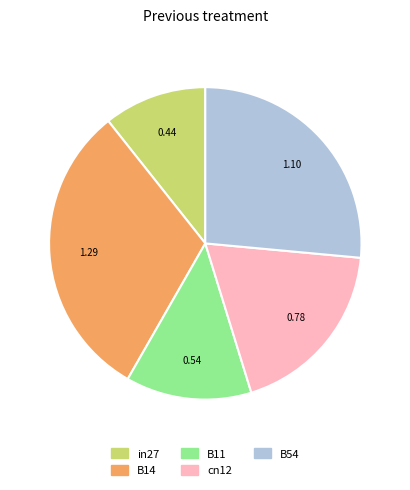

Approximately how many times larger is the value at in27 compared to B14?

0.3